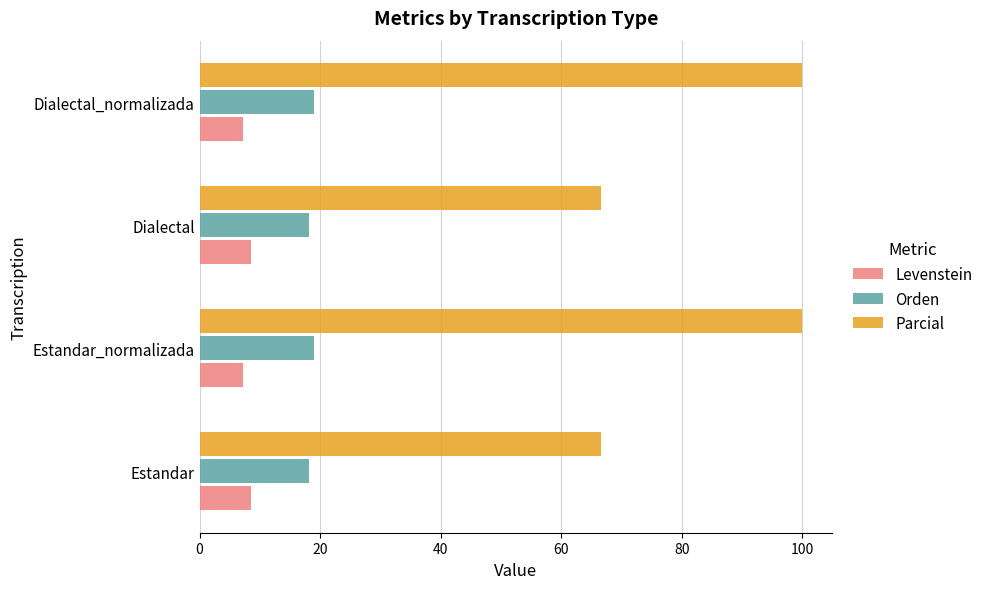

Is the value of Levenstein at Estandar_normalizada greater than the value of Orden at Estandar_normalizada?

No